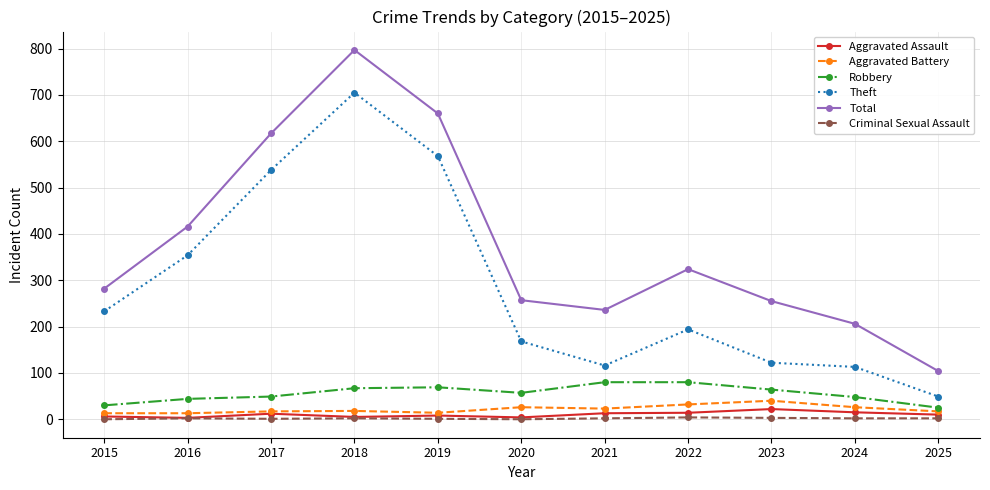

What is the approximate value of Aggravated Battery at 2018, to the nearest 5?

20